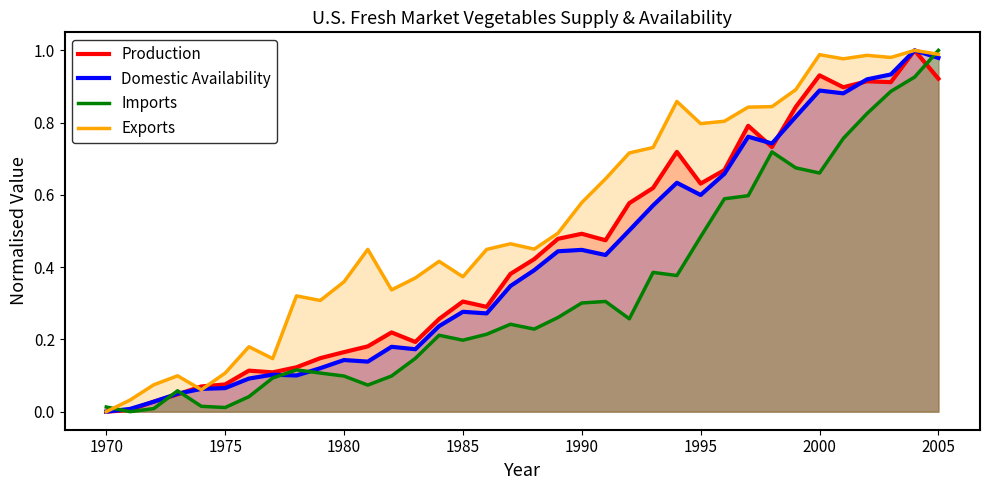

Reading left to right, list all the values displayed in this chart.

Production: 0.0	0.0	0.0	0.0	0.1	0.1	0.1	0.1	0.1	0.1	0.2	0.2	0.2	0.2	0.3	0.3	0.3	0.4	0.4	0.5	0.5	0.5	0.6	0.6	0.7	0.6	0.7	0.8	0.7	0.8	0.9	0.9	0.9	0.9	1.0	0.9
Domestic Availability: 0.0	0.0	0.0	0.0	0.1	0.1	0.1	0.1	0.1	0.1	0.1	0.1	0.2	0.2	0.2	0.3	0.3	0.3	0.4	0.4	0.4	0.4	0.5	0.6	0.6	0.6	0.7	0.8	0.7	0.8	0.9	0.9	0.9	0.9	1.0	1.0
Imports: 0.0	0.0	0.0	0.1	0.0	0.0	0.0	0.1	0.1	0.1	0.1	0.1	0.1	0.1	0.2	0.2	0.2	0.2	0.2	0.3	0.3	0.3	0.3	0.4	0.4	0.5	0.6	0.6	0.7	0.7	0.7	0.8	0.8	0.9	0.9	1.0
Exports: 0.0	0.0	0.1	0.1	0.1	0.1	0.2	0.1	0.3	0.3	0.4	0.4	0.3	0.4	0.4	0.4	0.4	0.5	0.4	0.5	0.6	0.6	0.7	0.7	0.9	0.8	0.8	0.8	0.8	0.9	1.0	1.0	1.0	1.0	1.0	1.0